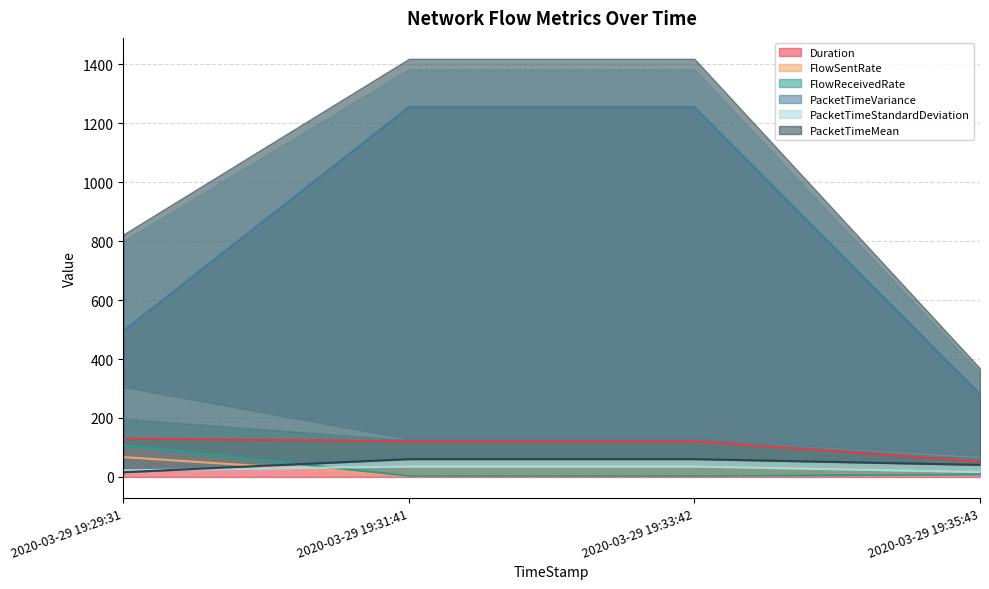

At 2020-03-29 19:31:41, list the series in order from largest to smallest.

PacketTimeVariance, Duration, PacketTimeMean, PacketTimeStandardDeviation, FlowSentRate, FlowReceivedRate